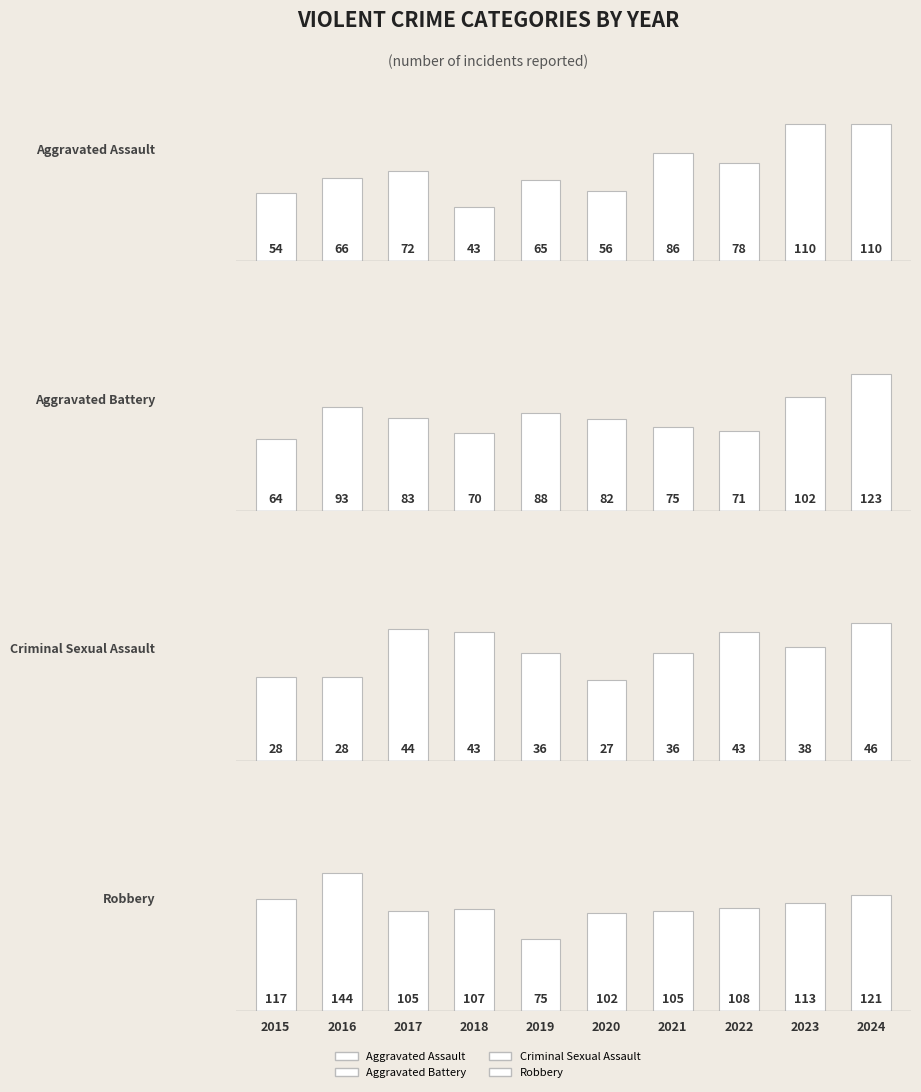

What is the difference between the Aggravated Assault values at 2022 and 2021?

8